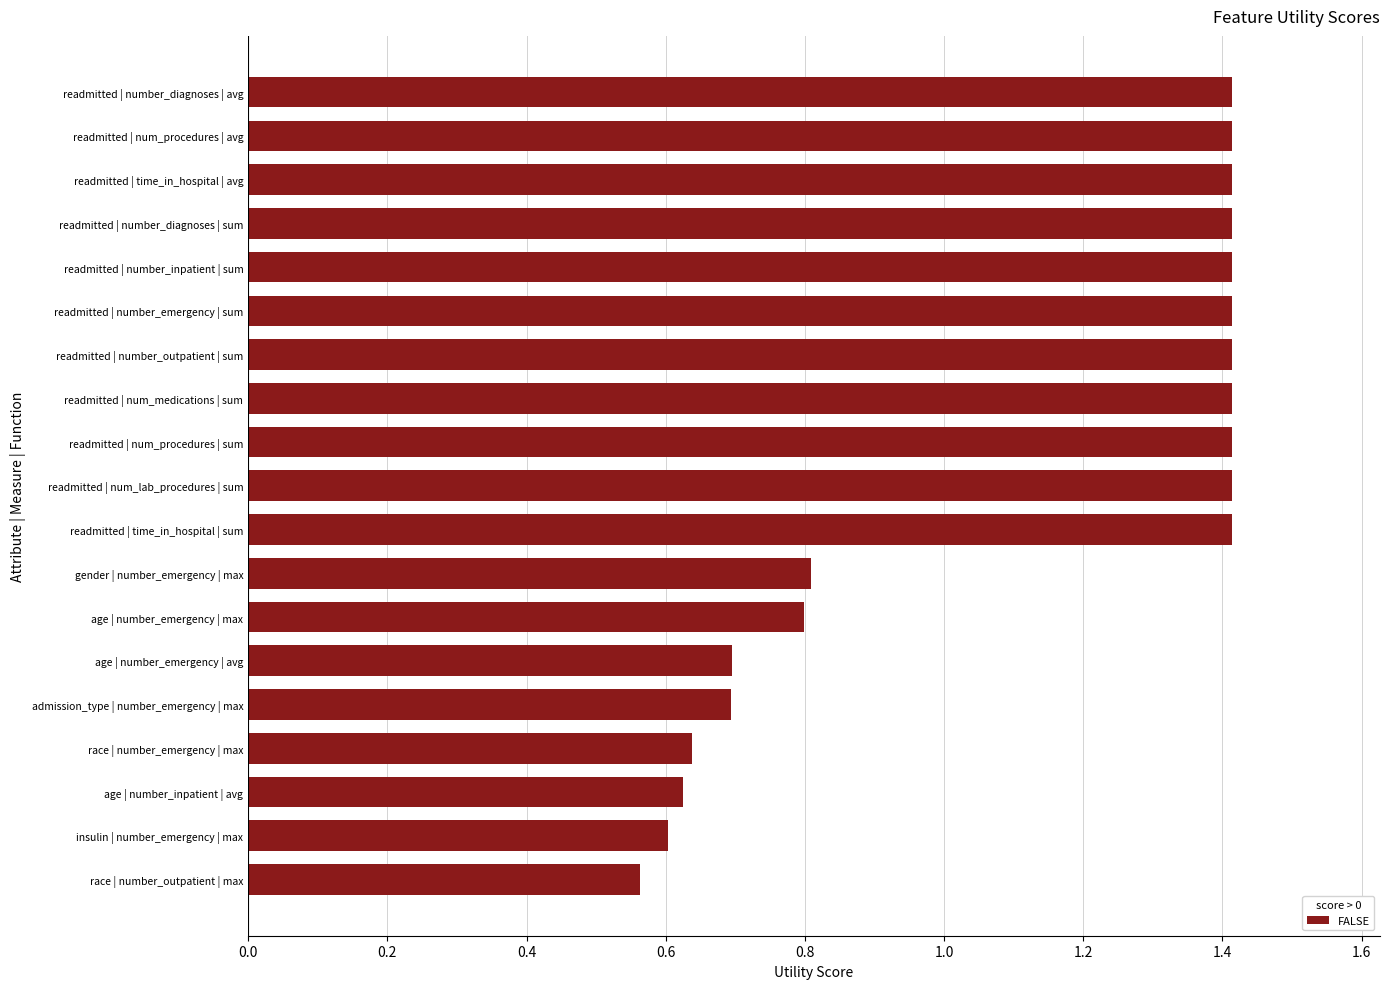

How many distinct data groups are displayed?

1